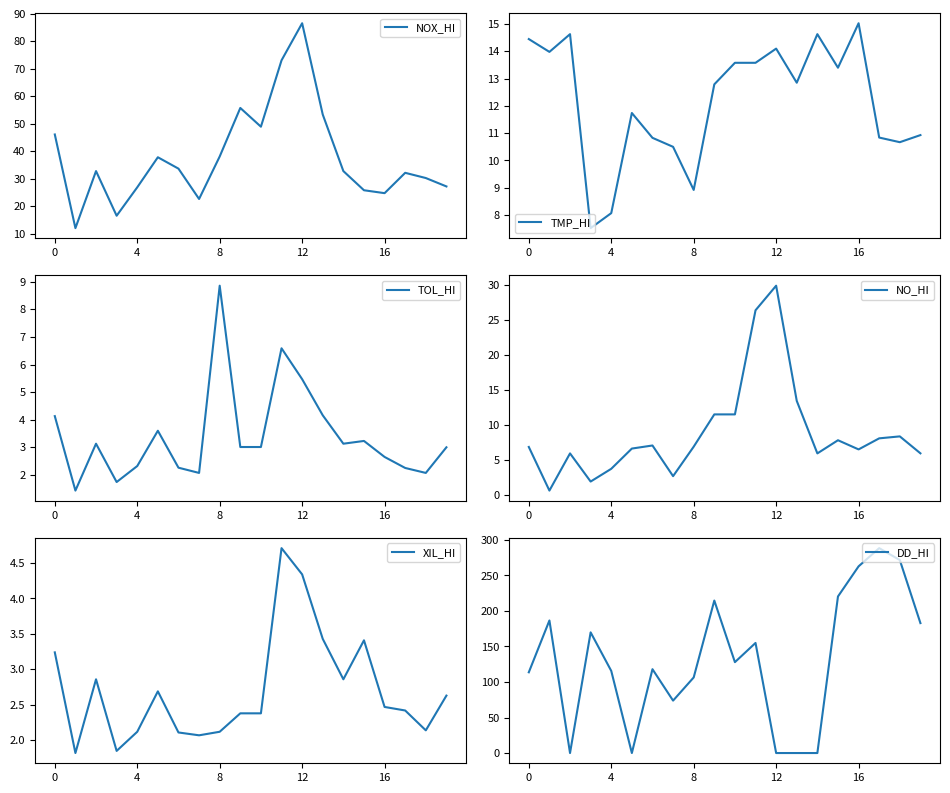

Which series has the largest range (max minus min)?

DD_HI